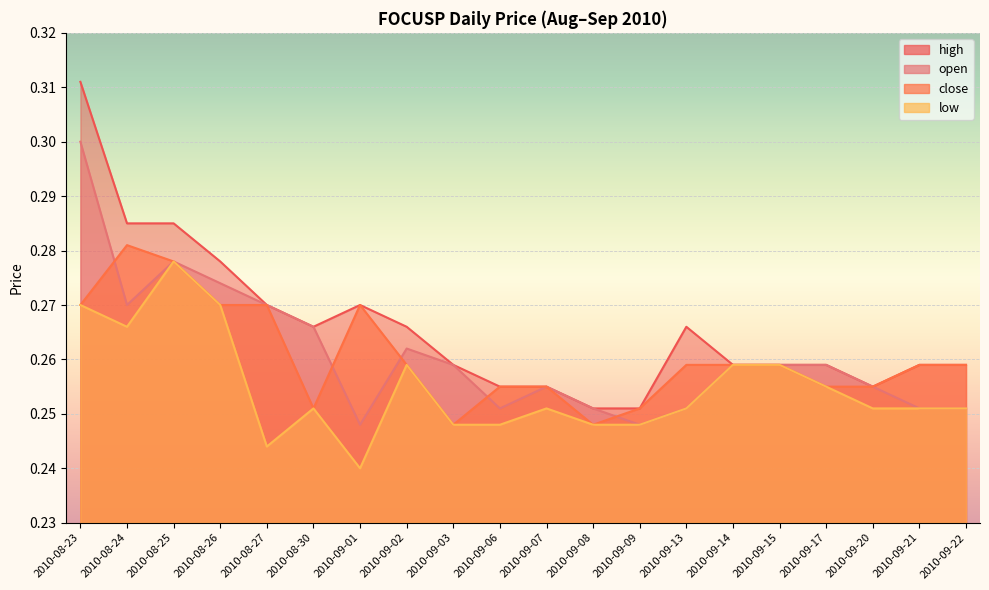

Reading left to right, what are all the values shown in this chart?

open: 0.3	0.3	0.3	0.3	0.3	0.3	0.2	0.3	0.3	0.3	0.3	0.3	0.2	0.3	0.3	0.3	0.3	0.3	0.3	0.3
high: 0.3	0.3	0.3	0.3	0.3	0.3	0.3	0.3	0.3	0.3	0.3	0.3	0.3	0.3	0.3	0.3	0.3	0.3	0.3	0.3
low: 0.3	0.3	0.3	0.3	0.2	0.3	0.2	0.3	0.2	0.2	0.3	0.2	0.2	0.3	0.3	0.3	0.3	0.3	0.3	0.3
close: 0.3	0.3	0.3	0.3	0.3	0.3	0.3	0.3	0.2	0.3	0.3	0.2	0.3	0.3	0.3	0.3	0.3	0.3	0.3	0.3